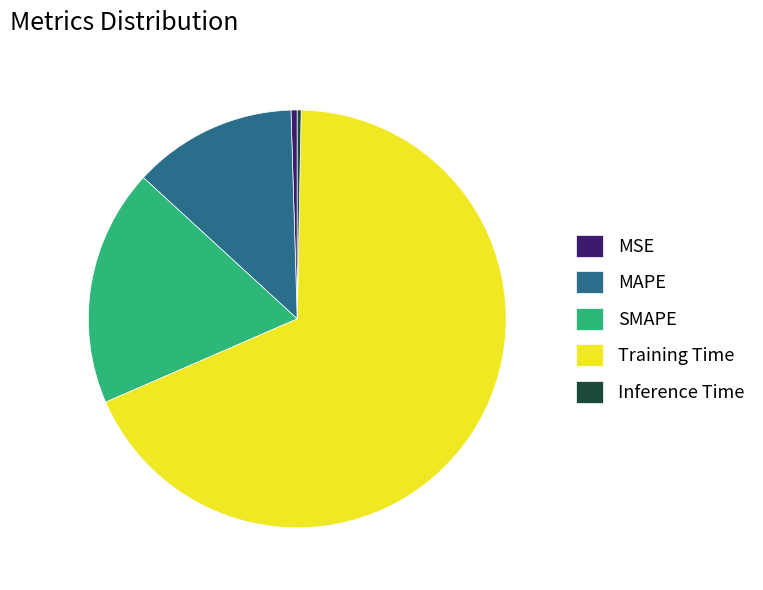

The MAPE slice represents 13% of the pie. True or false?

True